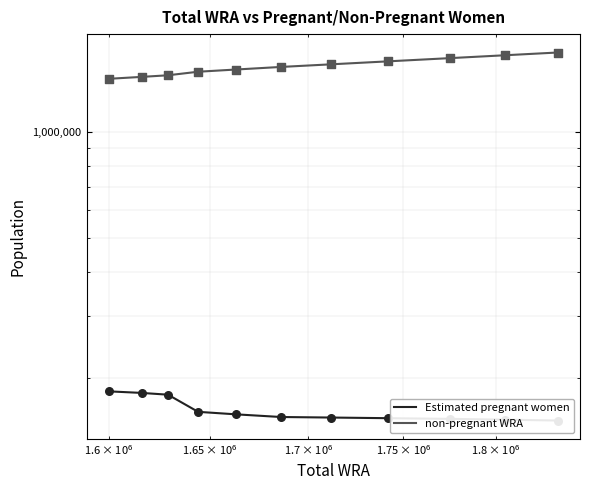

Which series reaches the minimum Y coordinate?

Estimated pregnant women